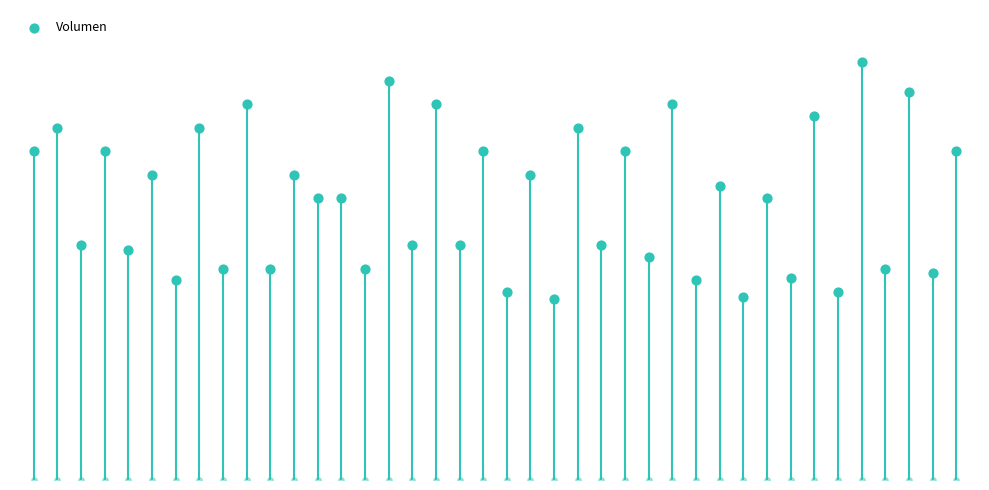

Between 8 and 34, which is larger?

8